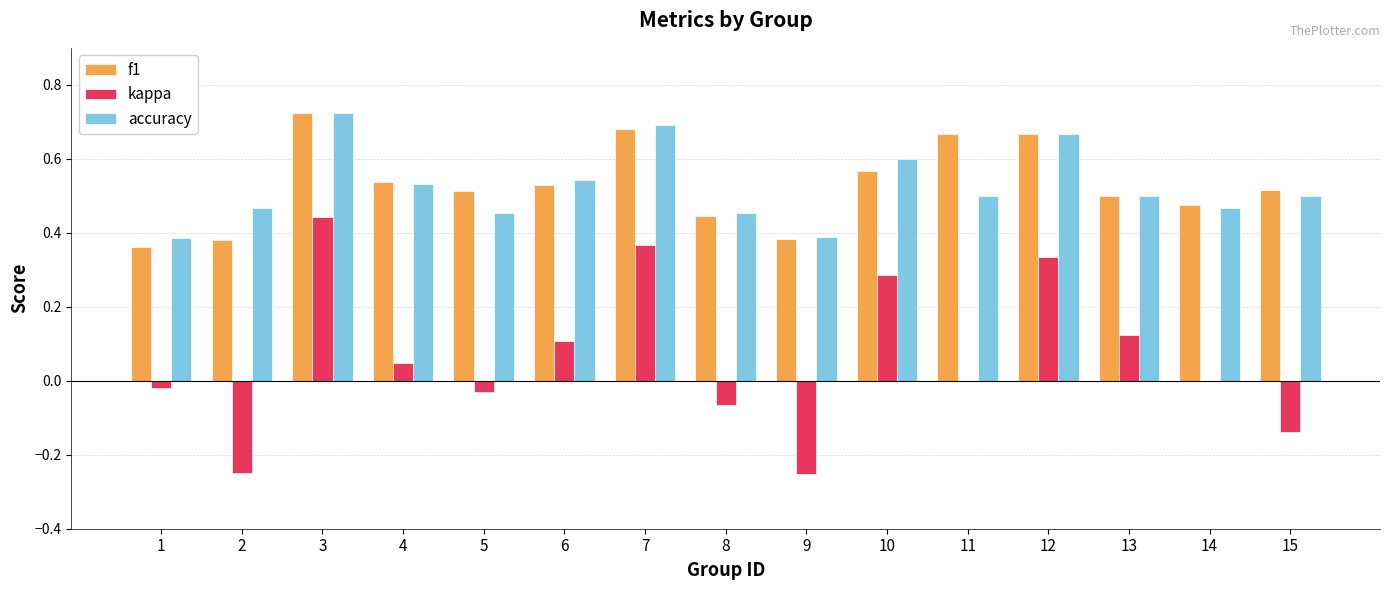

True or false: f1 has a value of 0.5 at 13.

True